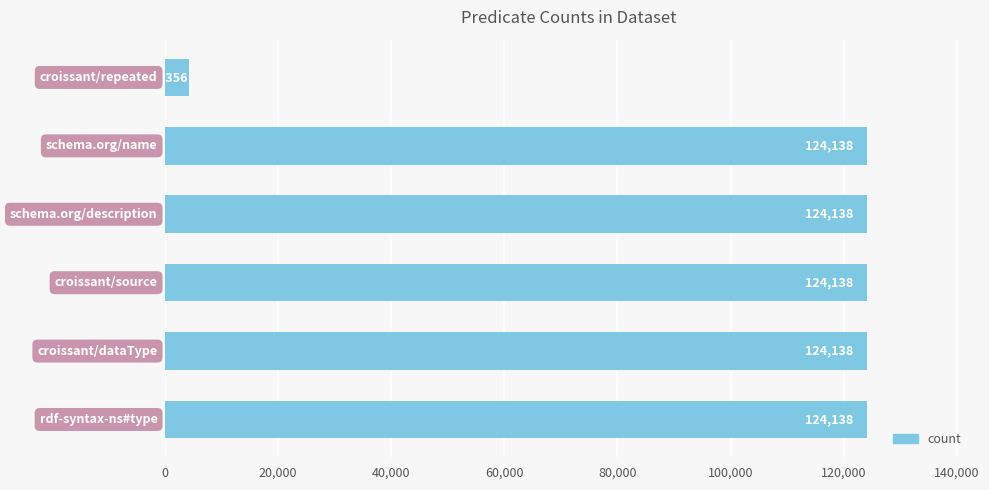

What is the maximum value shown in the chart?

124138